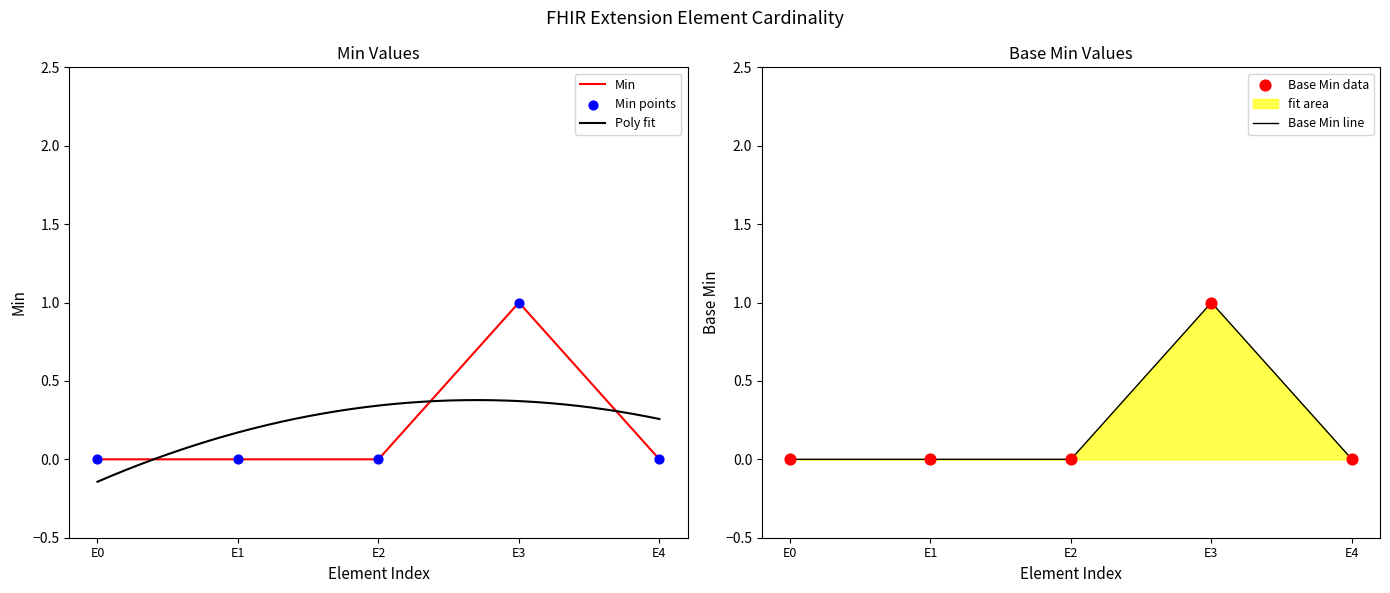

The value of Min at E2 is 1. True or false?

False